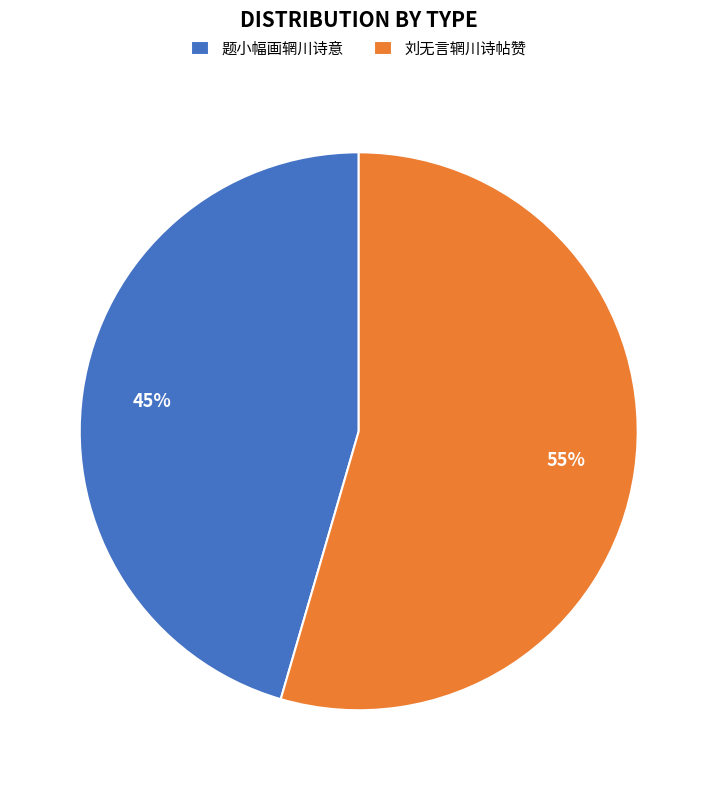

To the nearest percent, what is the average slice percentage?

50%